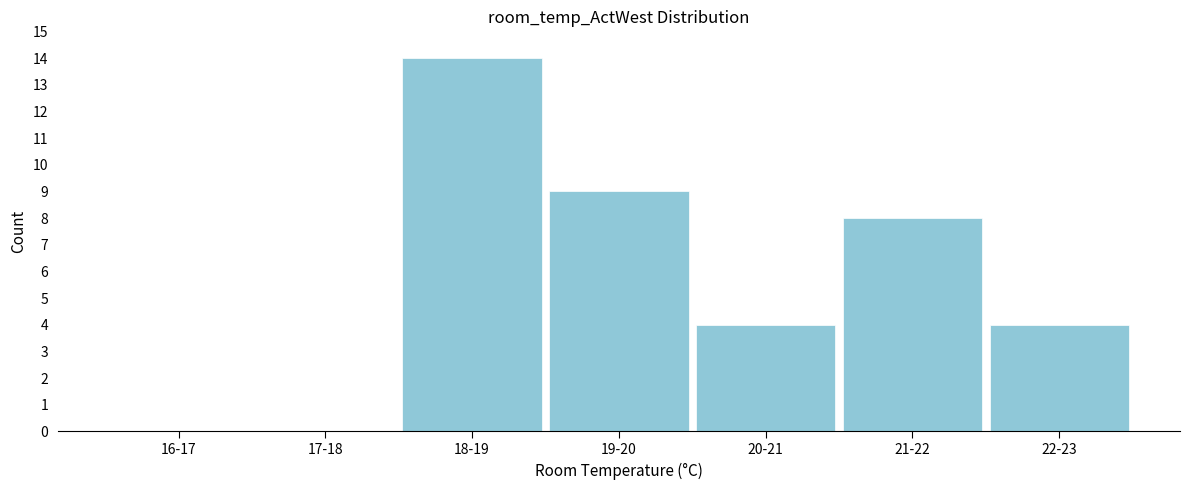

Reading right to left, what are all the values shown in this chart?

22-23=4	21-22=8	20-21=4	19-20=9	18-19=14	17-18=0	16-17=0